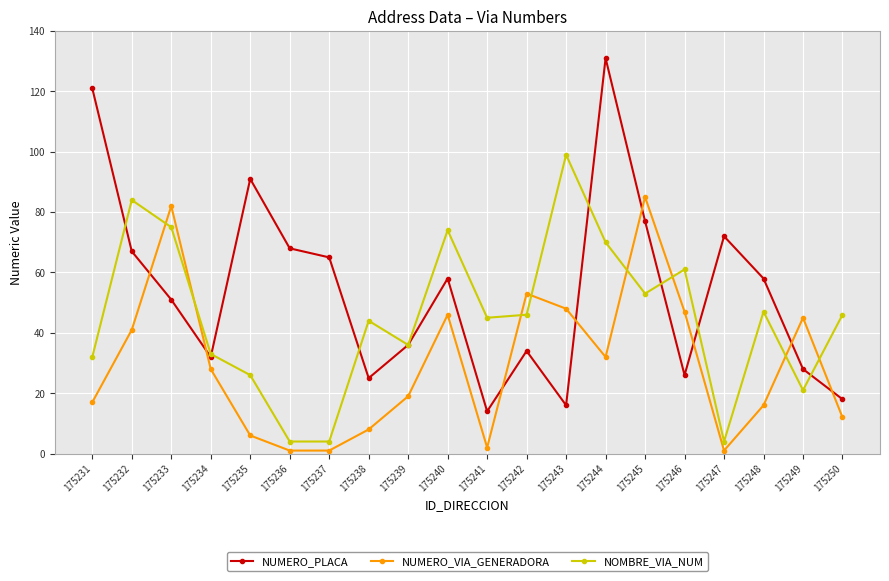

Which series ends up on top after the final intersection of NOMBRE_VIA_NUM and NUMERO_VIA_GENERADORA?

NOMBRE_VIA_NUM